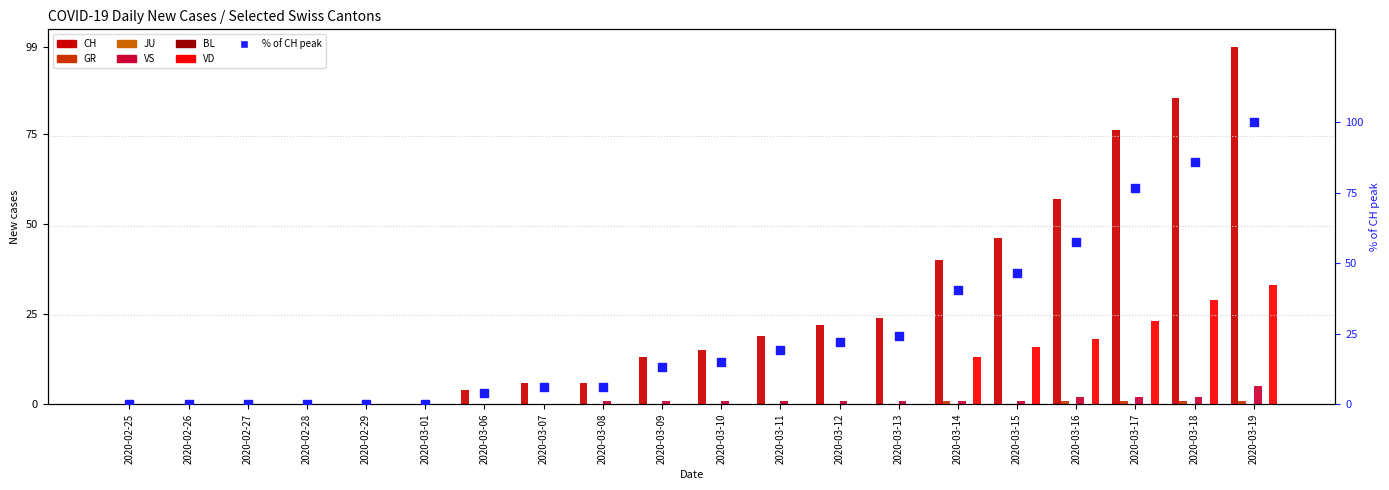

At which category is the sum across all series the highest?

2020-03-19